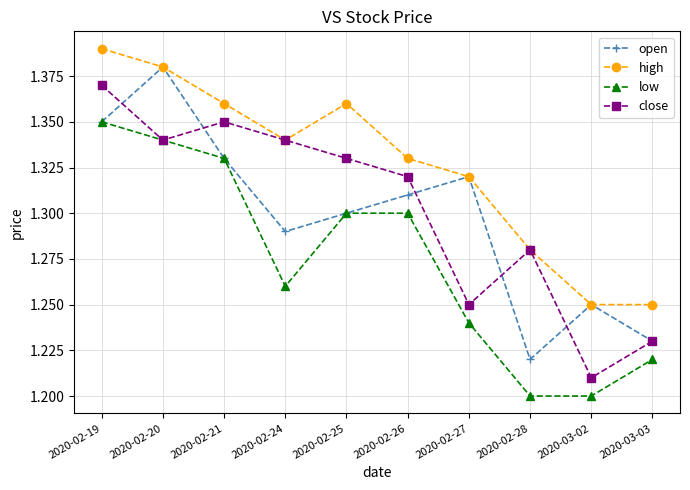

What position from the left is 2020-02-19?

1